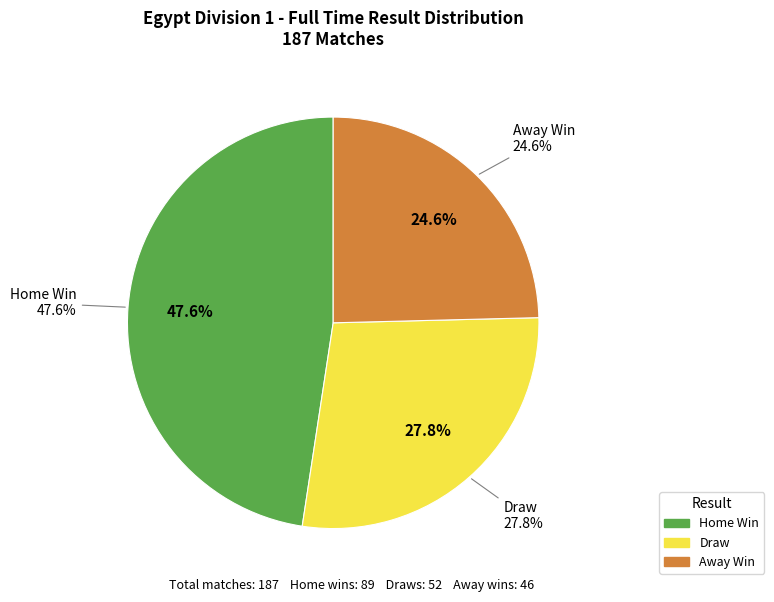

To the nearest percent, what is the difference between the H and D slice percentages?

20%